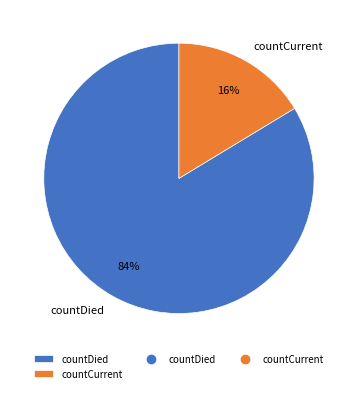

To the nearest percent, what percentage of the pie is countDied?

84%